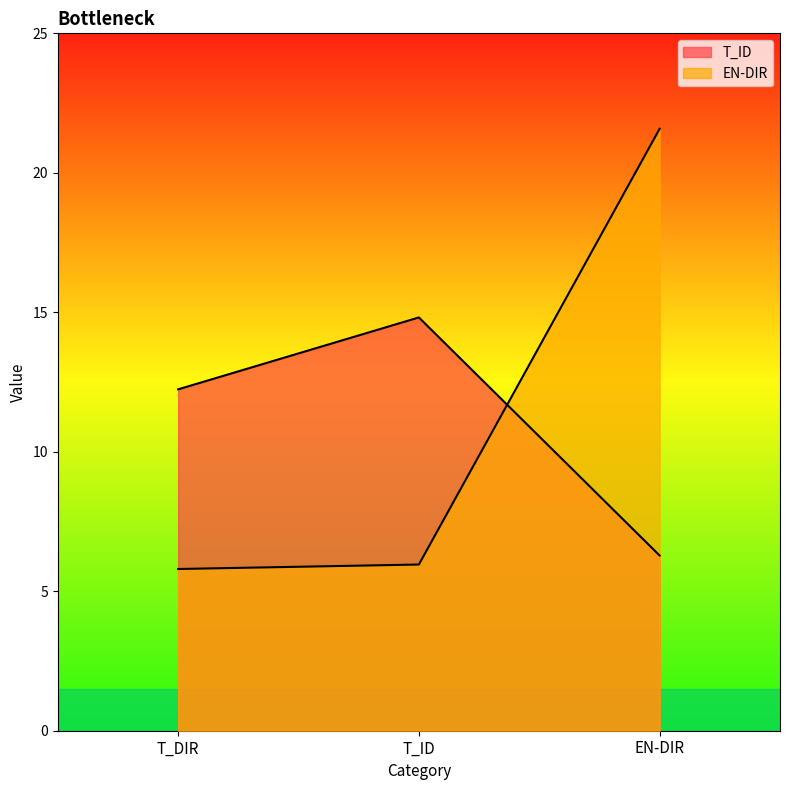

What are all the series names shown in the legend?

T_ID, EN-DIR